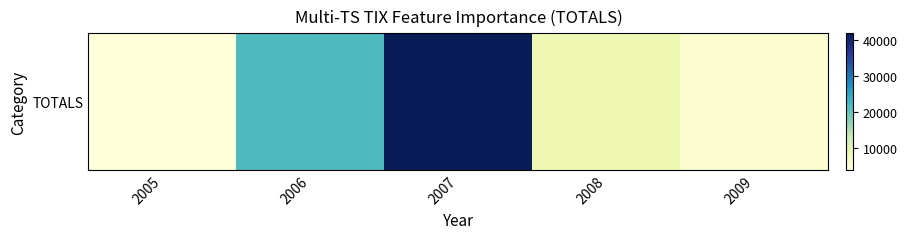

Reading left to right, transcribe all the data shown in this chart.

2005=3900	2006=21853	2007=41911	2008=8423	2009=4817